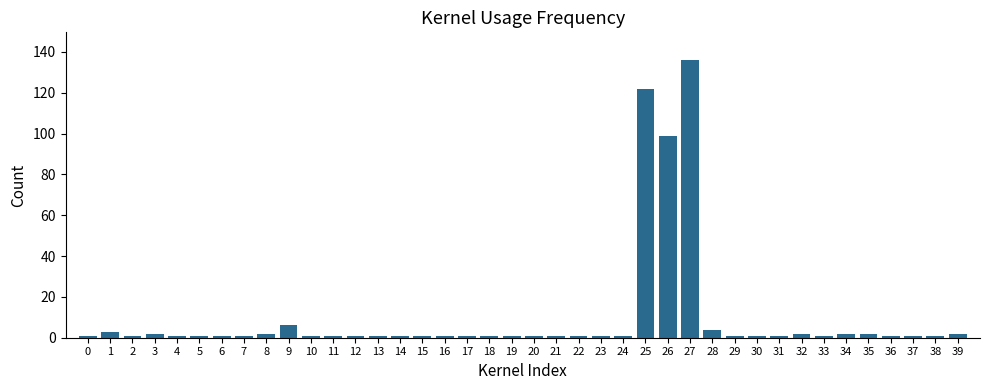

What is the change in value from 16 to 34?

+1